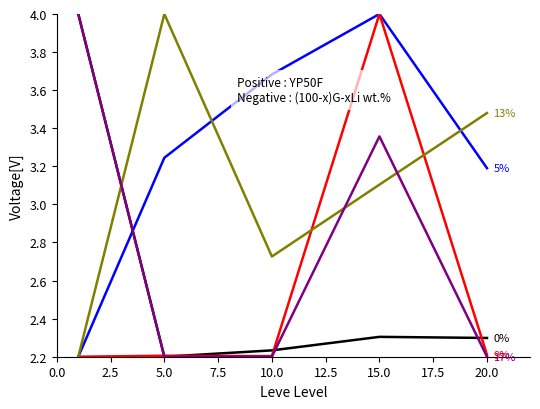

How many lines are shown in the chart?

5